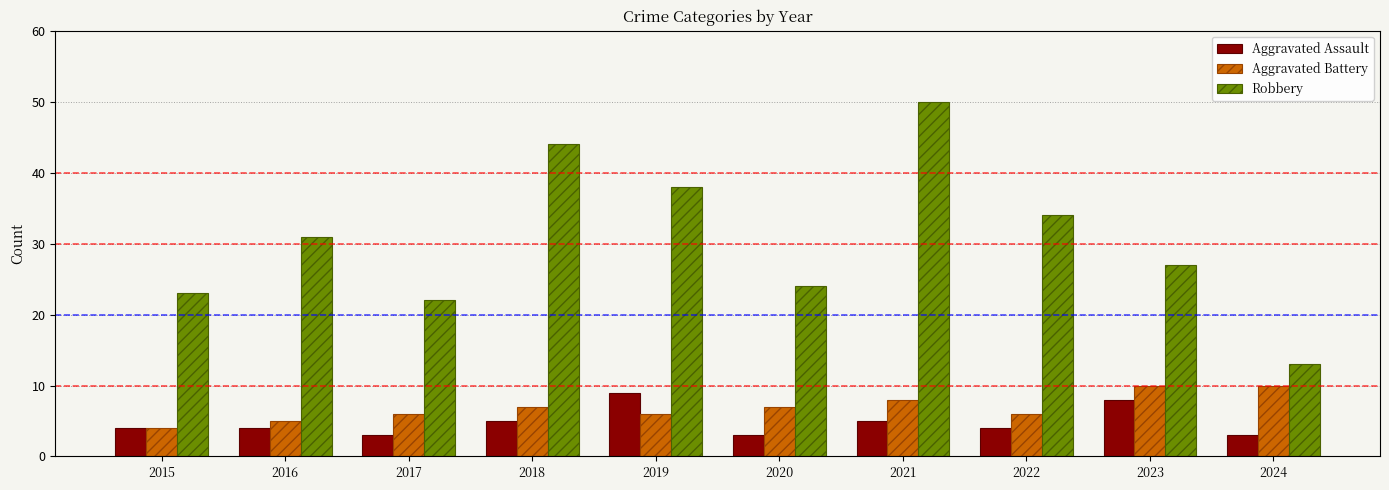

Is the value of Robbery at 2022 greater than the value of Aggravated Battery at 2023?

Yes